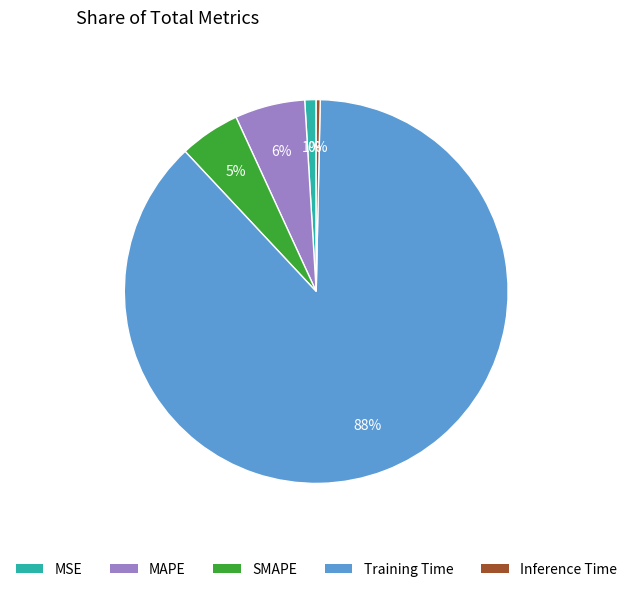

Which has a higher value, Inference Time or SMAPE?

SMAPE